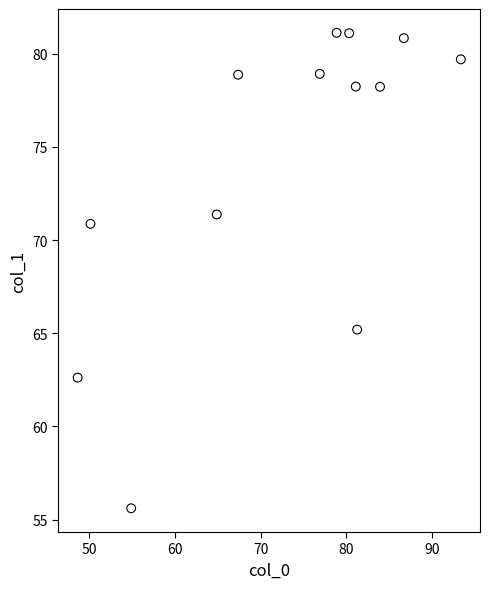

What is the range of Y values (max minus min)?

25.5